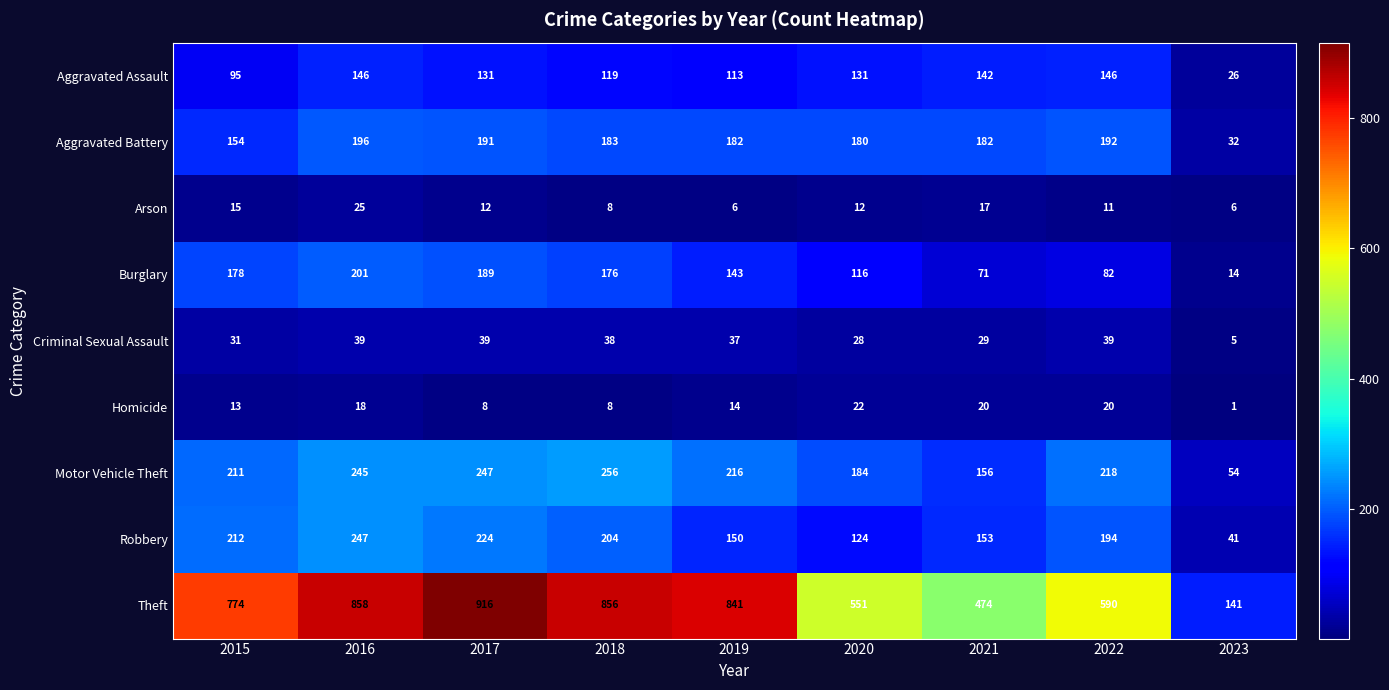

What is the difference between the highest and lowest values at 2020?

539